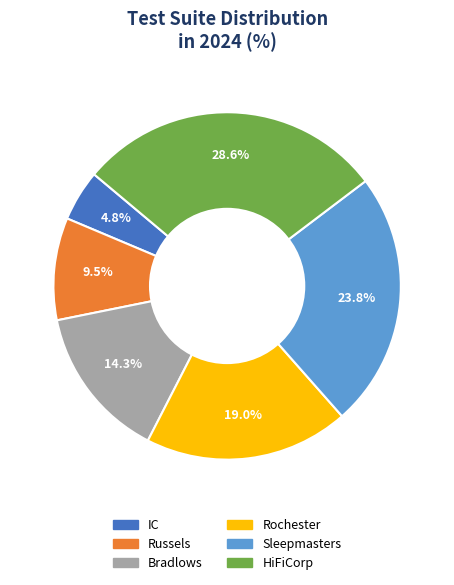

Is Russels the majority of the pie?

No